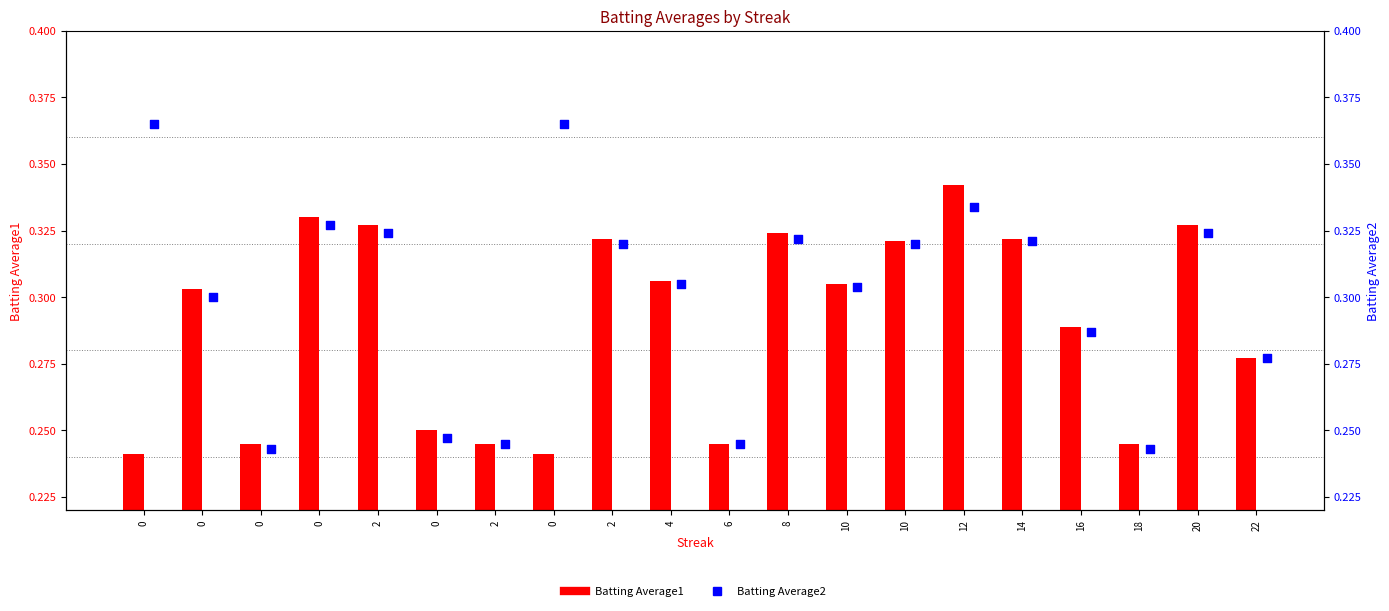

At how many categories does at least one series exceed 0?

20